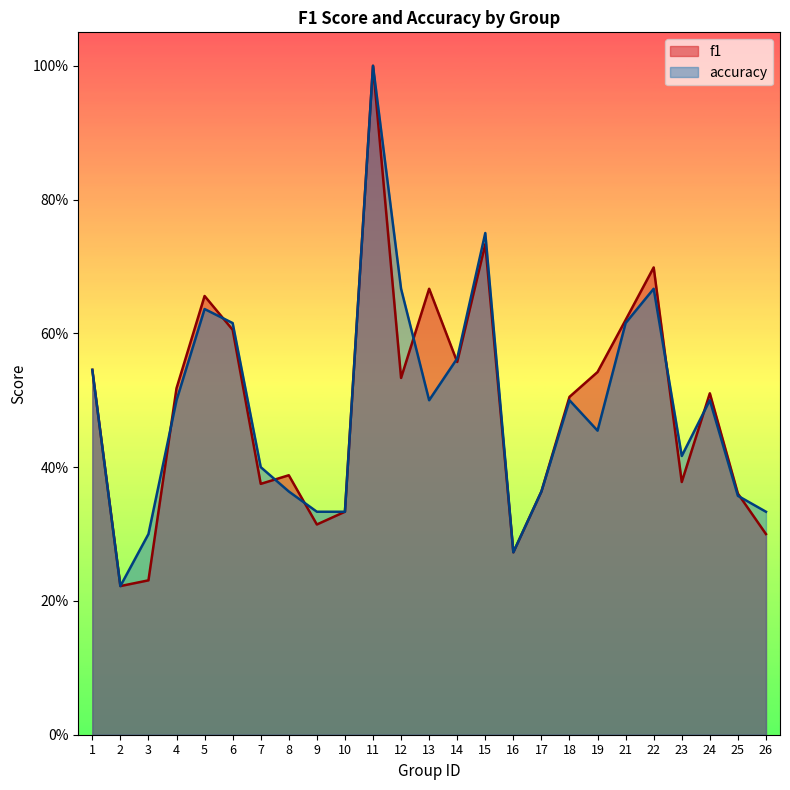

Which series has the largest total across all categories?

f1